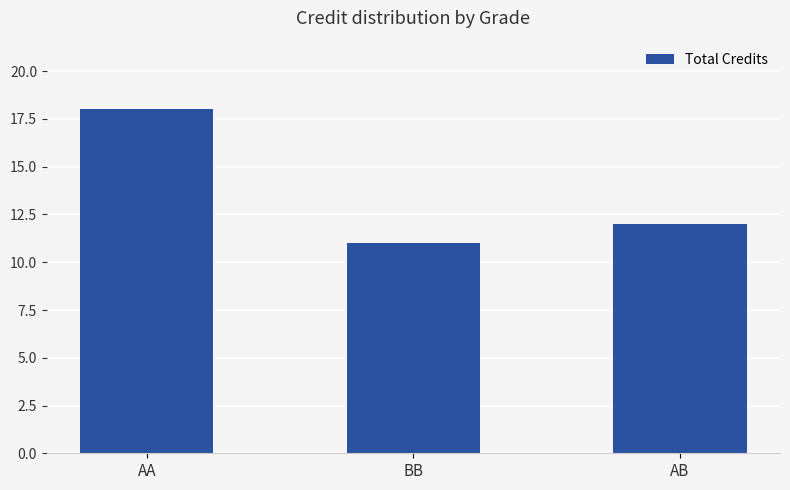

What is the smallest value displayed?

11